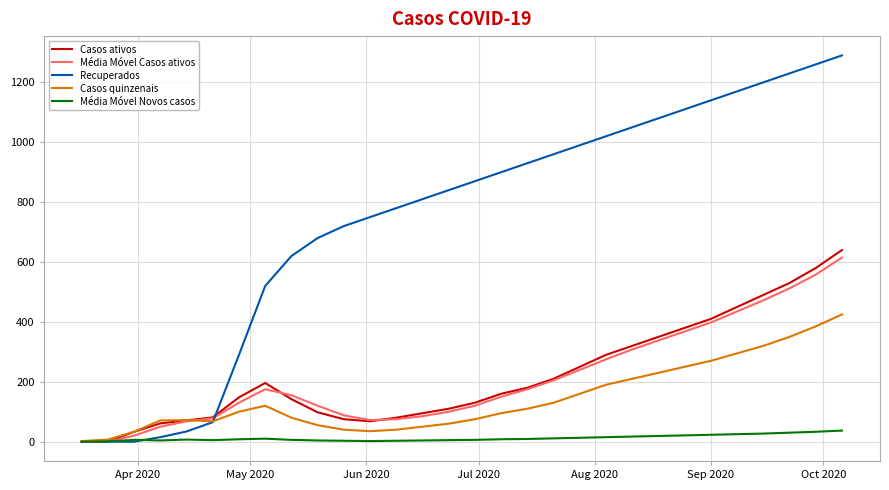

Which series has the largest total across all categories?

Recuperados